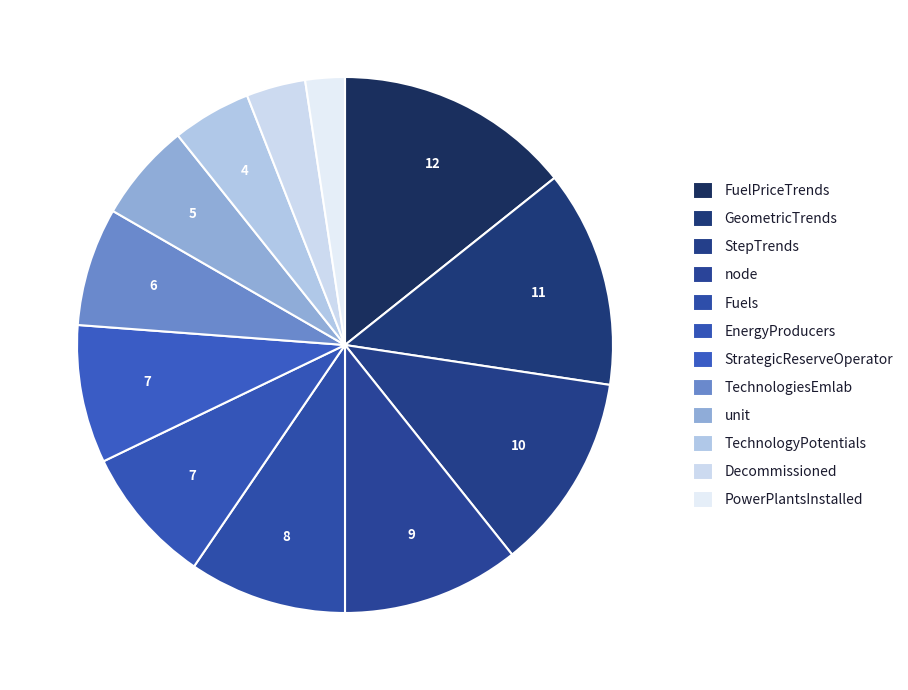

Combined, do PowerPlantsInstalled and TechnologiesEmlab account for over 50%?

No